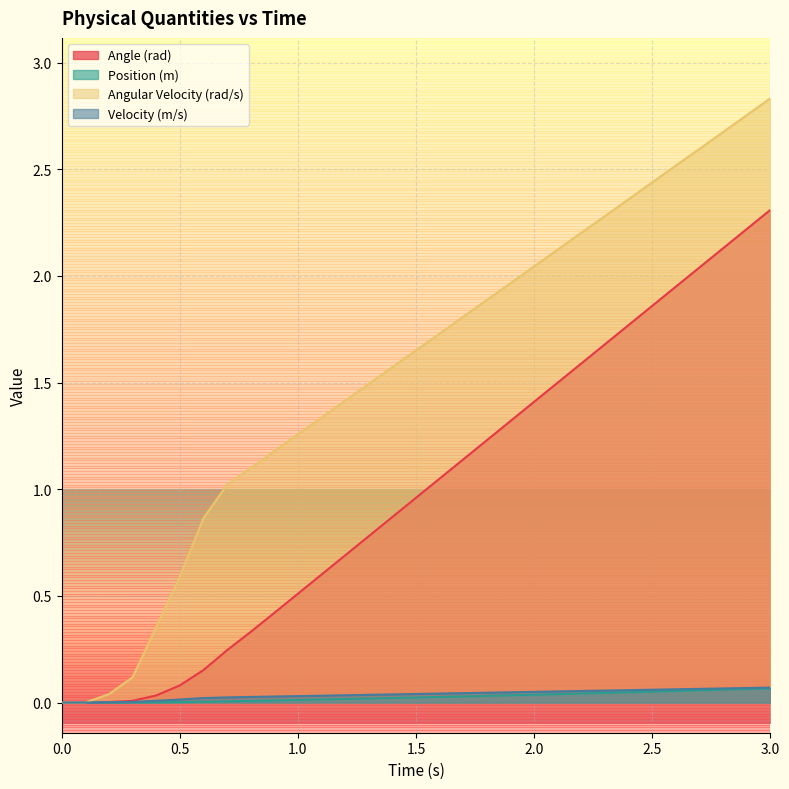

Which series changed the most between 0.0 and 1.1?

Angular Velocity (rad/s)